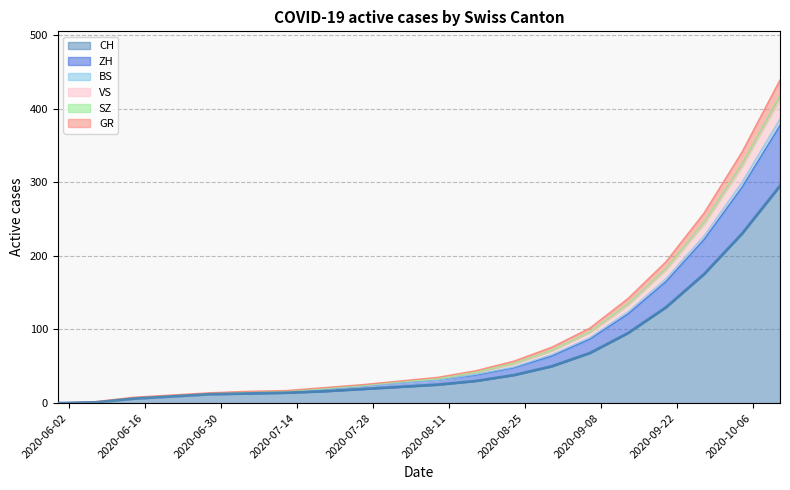

What is the highest value of the CH series?

295